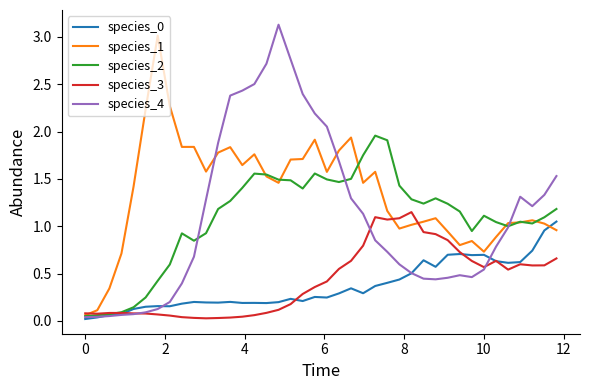

What is the maximum value for species_1?

3.0